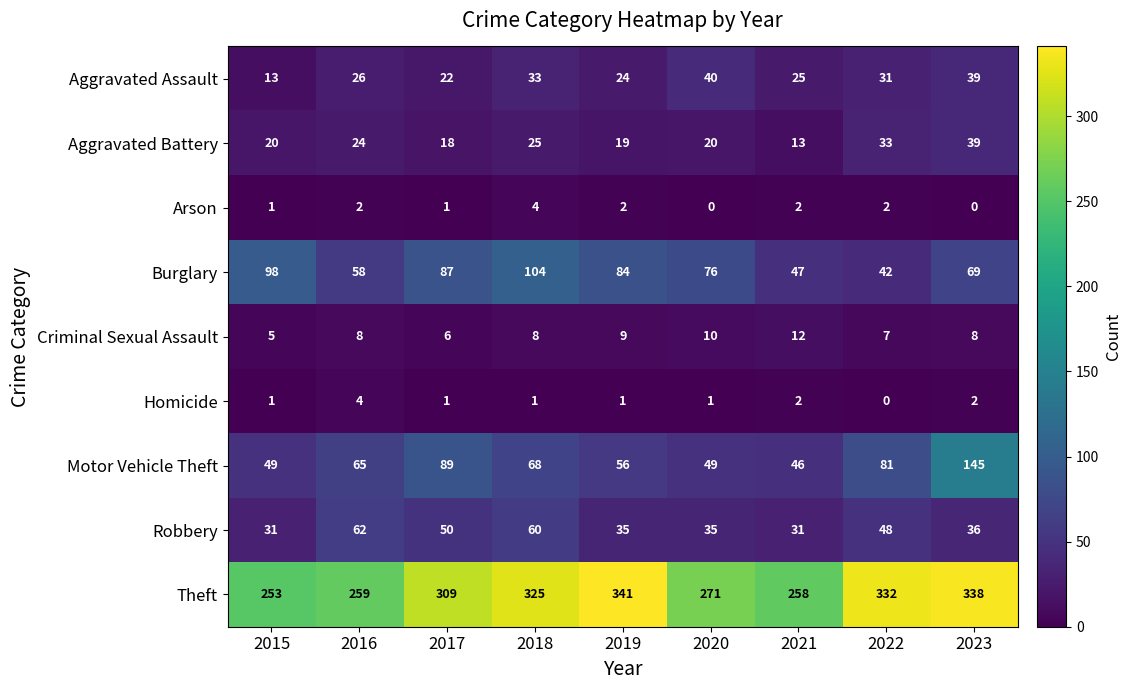

The Aggravated Battery series shows 28 at 2020. True or false?

False